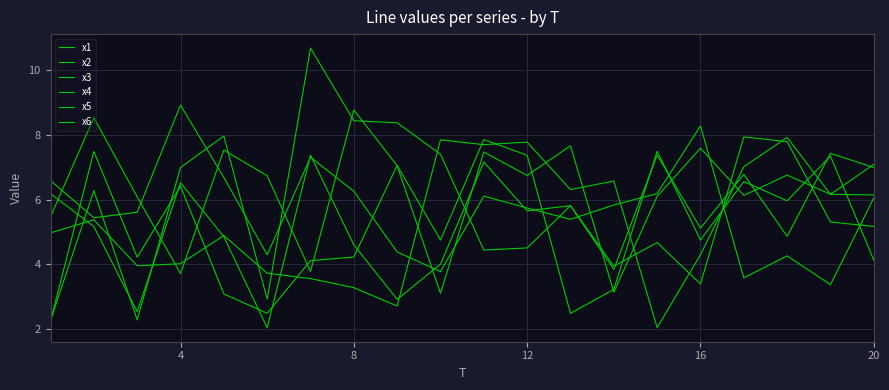

How many lines are shown in the chart?

6